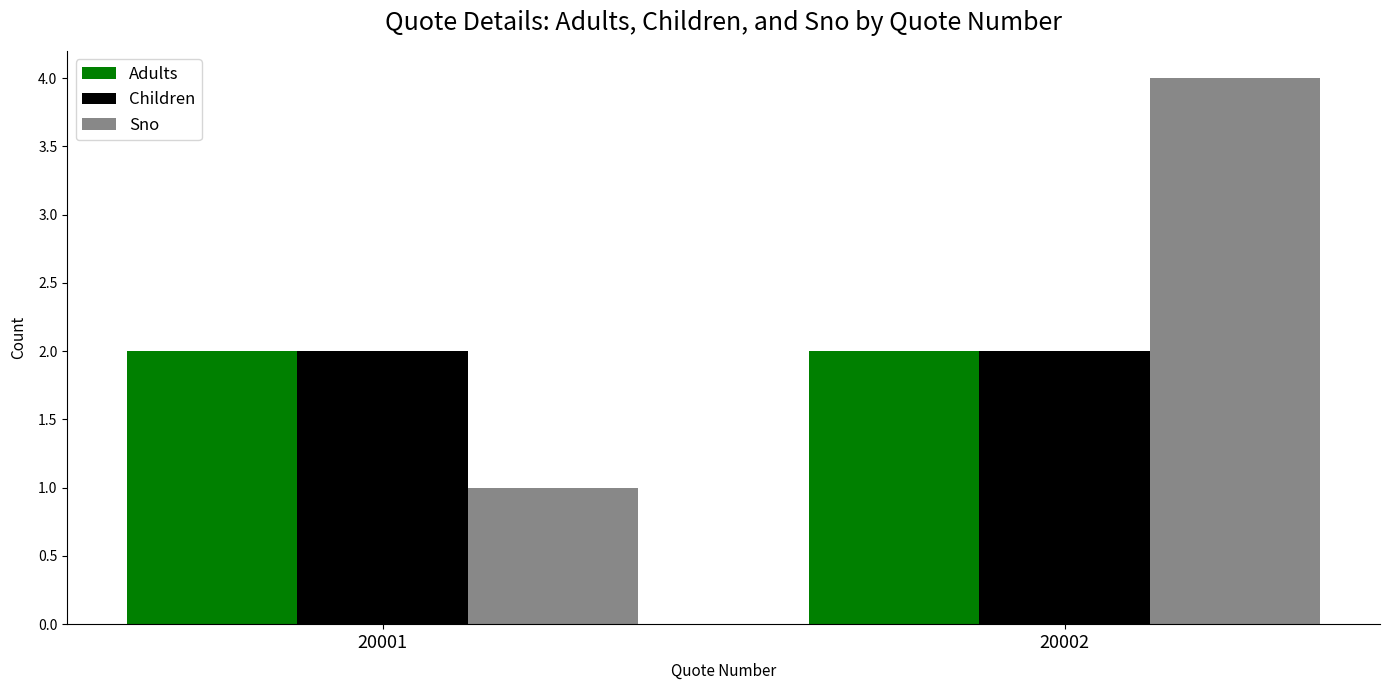

What is the sum of all Sno values?

5